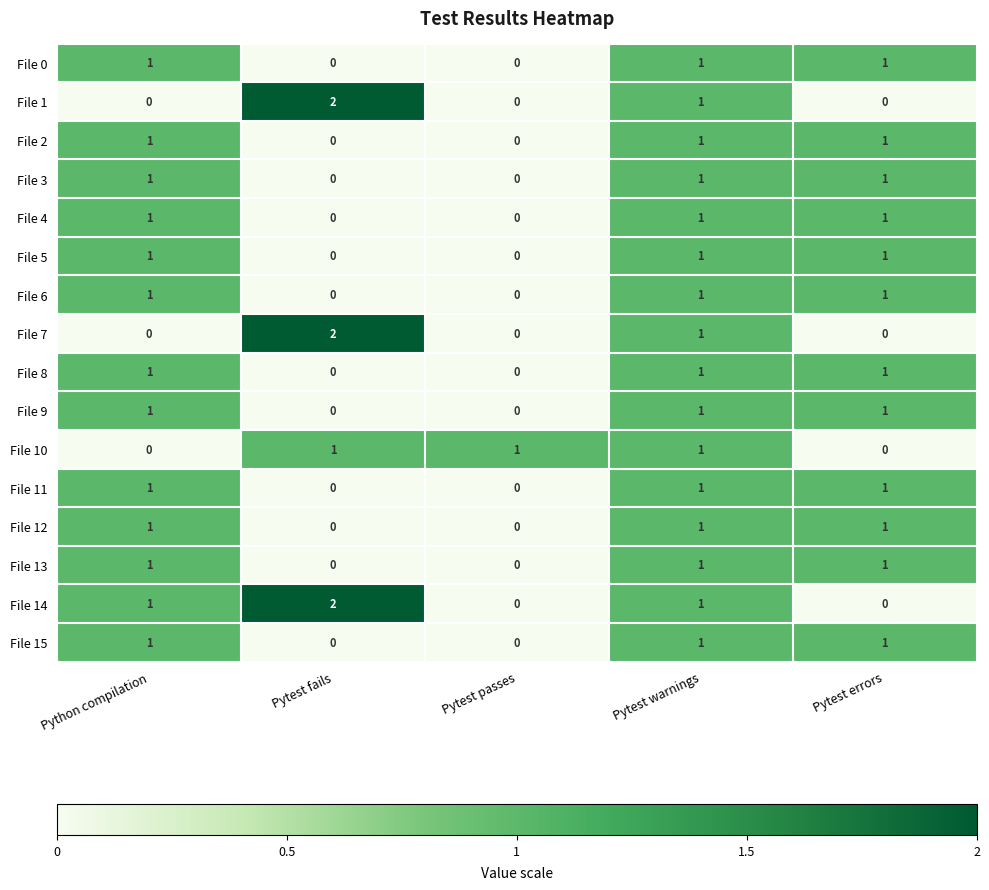

The value of File 9 at Pytest passes is 0. True or false?

True